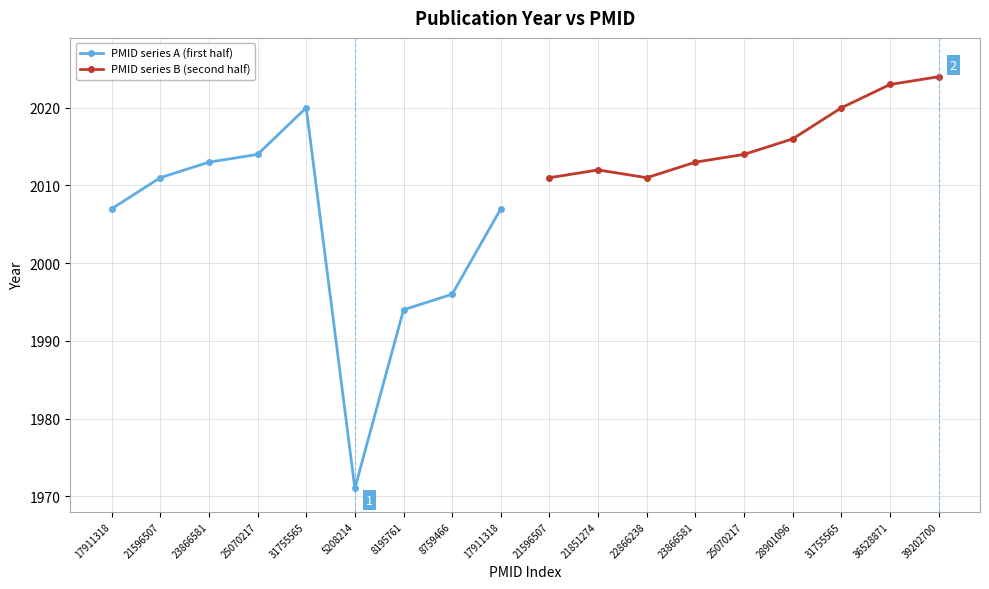

What is the difference between the maximum and minimum values in the PMID series B (second half) series?

13